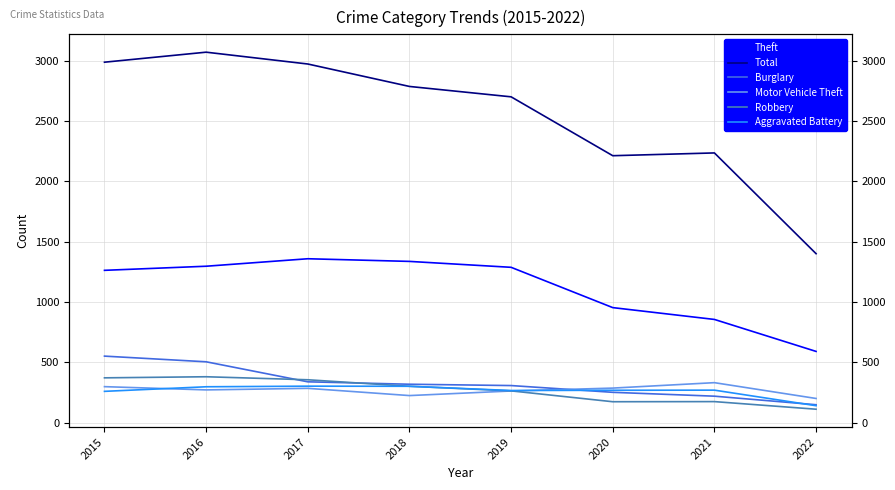

What are all the series names shown in the legend?

Theft, Total, Burglary, Motor Vehicle Theft, Robbery, Aggravated Battery